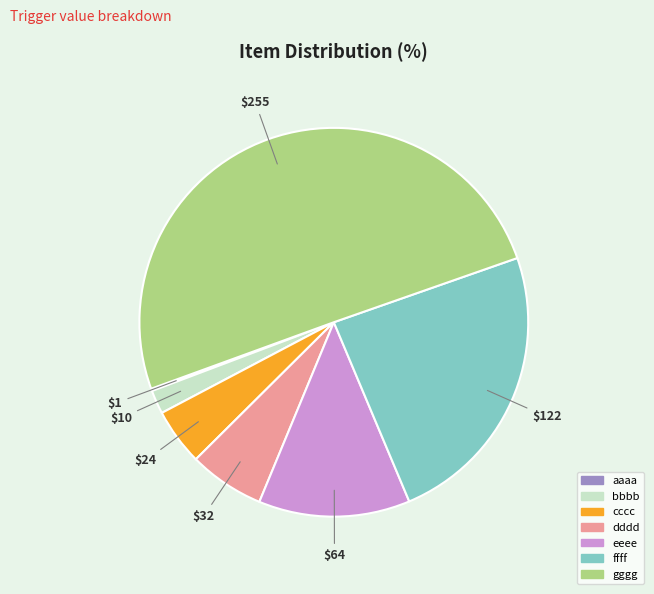

What is the largest slice in the pie chart?

gggg